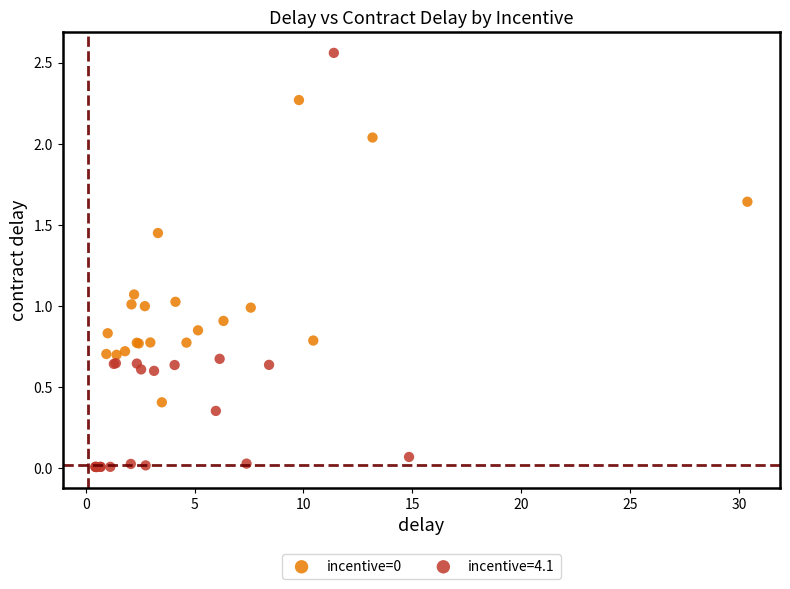

Which series has the largest Y range (max minus min)?

incentive=4.1